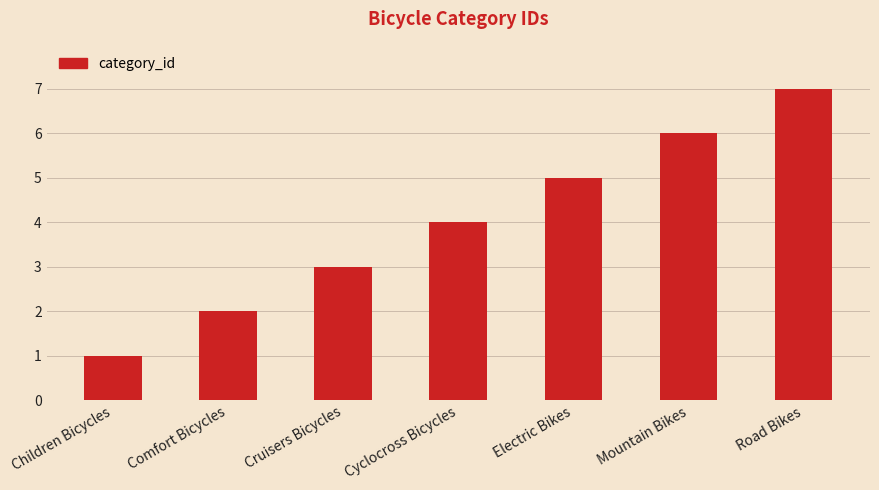

Reading left to right, extract all data points from this chart.

1	2	3	4	5	6	7